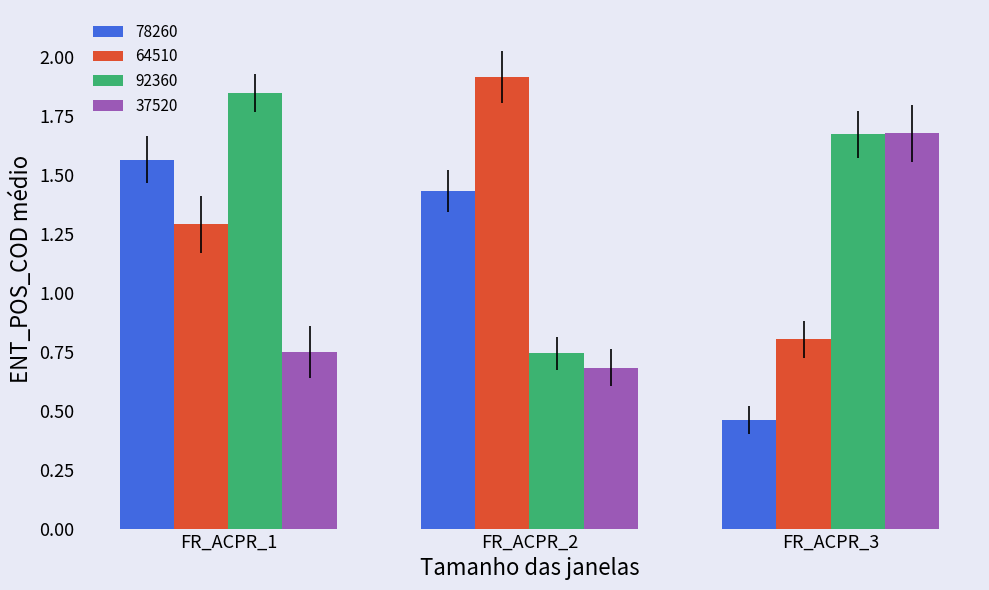

At which label does 92360 first exceed 1?

FR_ACPR_1